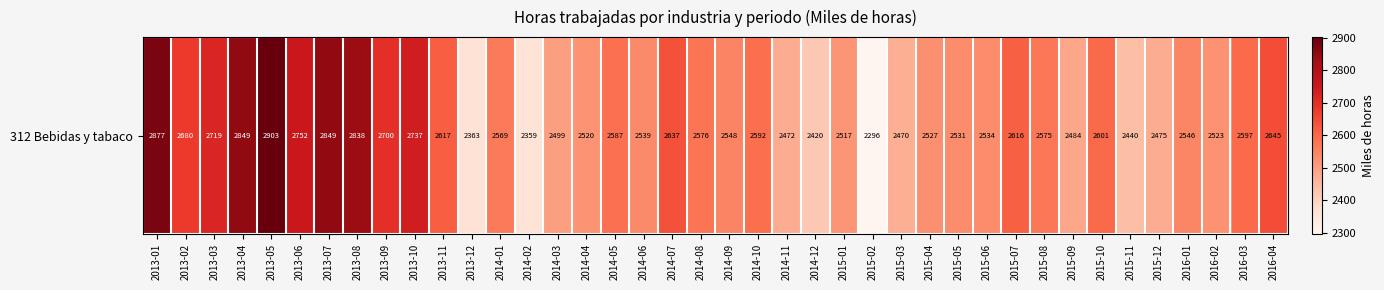

Reading left to right, transcribe all the data shown in this chart.

2013-01=2876.9	2013-02=2679.9	2013-03=2718.9	2013-04=2849.4	2013-05=2902.7	2013-06=2751.9	2013-07=2849.4	2013-08=2838.4	2013-09=2700.1	2013-10=2737.4	2013-11=2617.2	2013-12=2363.1	2014-01=2568.5	2014-02=2359.3	2014-03=2498.6	2014-04=2520.1	2014-05=2586.6	2014-06=2539.4	2014-07=2637.4	2014-08=2575.9	2014-09=2548.4	2014-10=2592.0	2014-11=2472.0	2014-12=2420.0	2015-01=2517.1	2015-02=2296.1	2015-03=2470.1	2015-04=2527.1	2015-05=2531.3	2015-06=2534.3	2015-07=2615.5	2015-08=2574.5	2015-09=2484.3	2015-10=2601.1	2015-11=2440.3	2015-12=2475.0	2016-01=2546.2	2016-02=2523.1	2016-03=2597.1	2016-04=2645.1